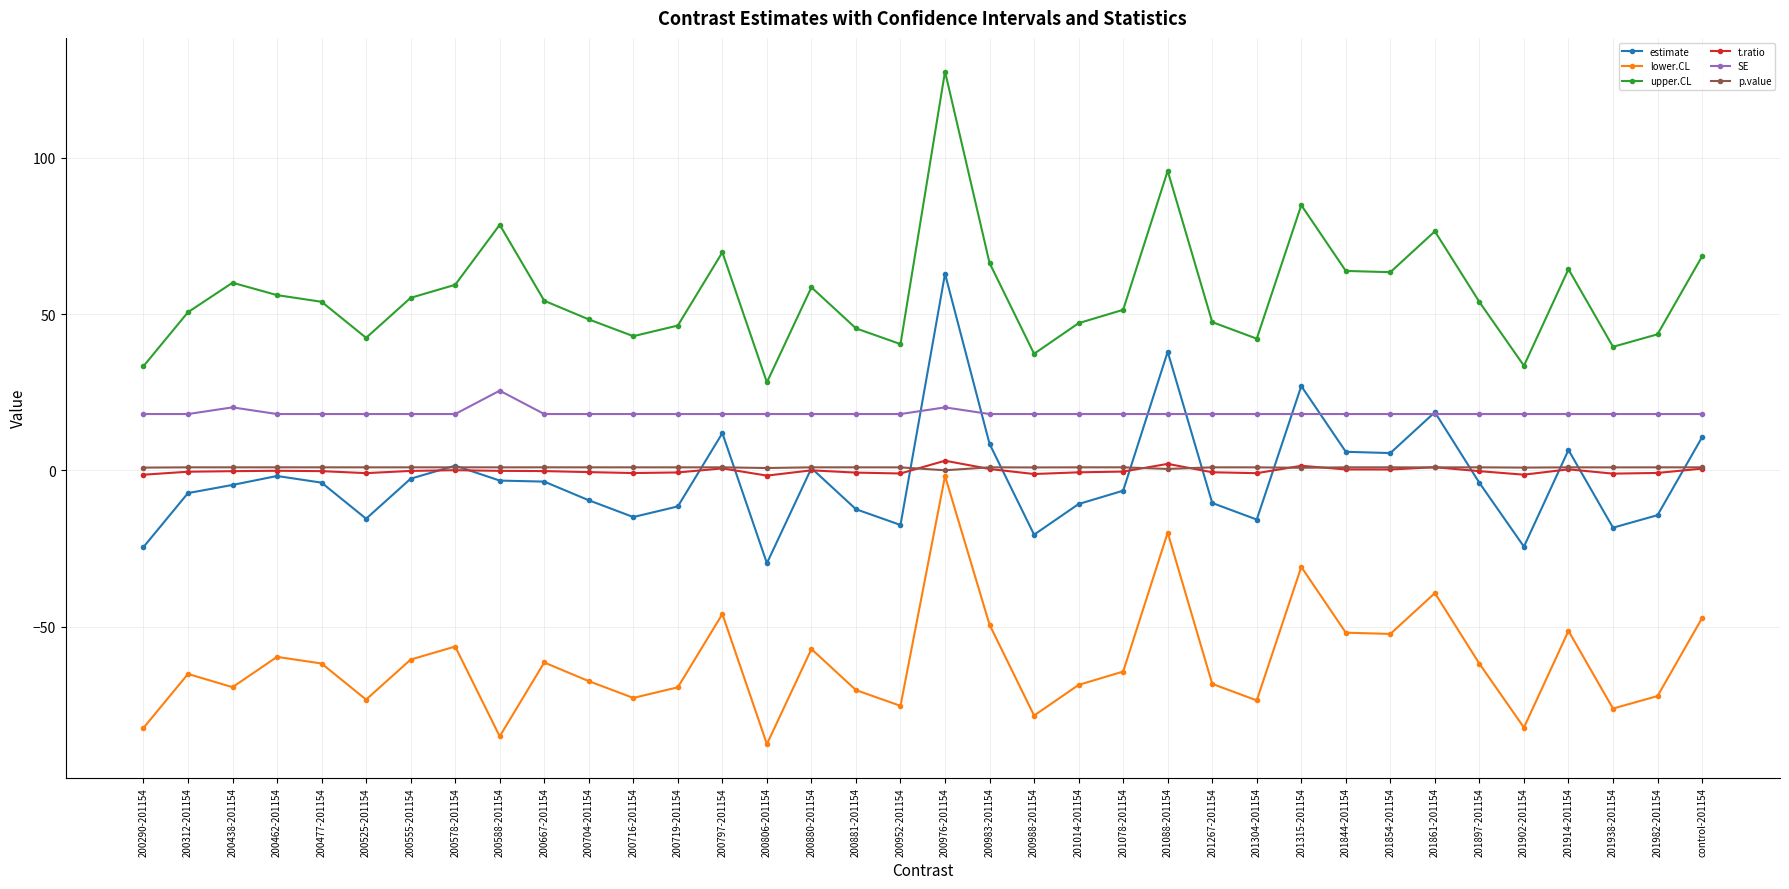

Does the chart display data point markers on the line(s)?

Yes